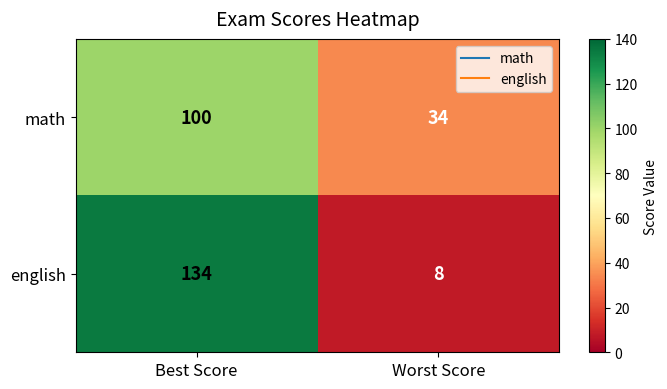

Which series has the largest range (max minus min)?

english